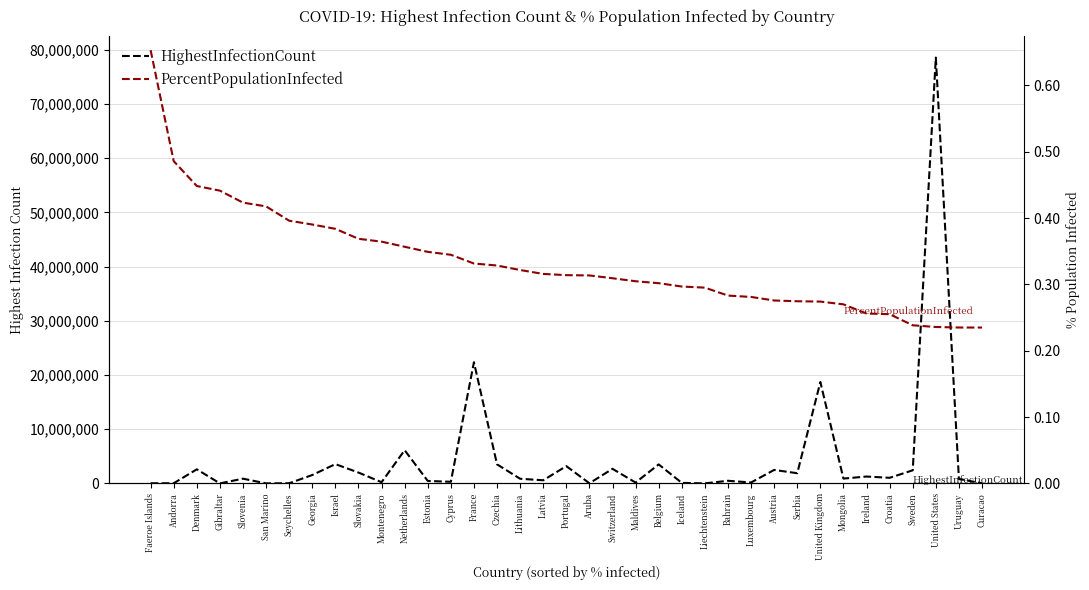

What is the difference between the maximum and minimum values in the HighestInfectionCount series?

78517806.0